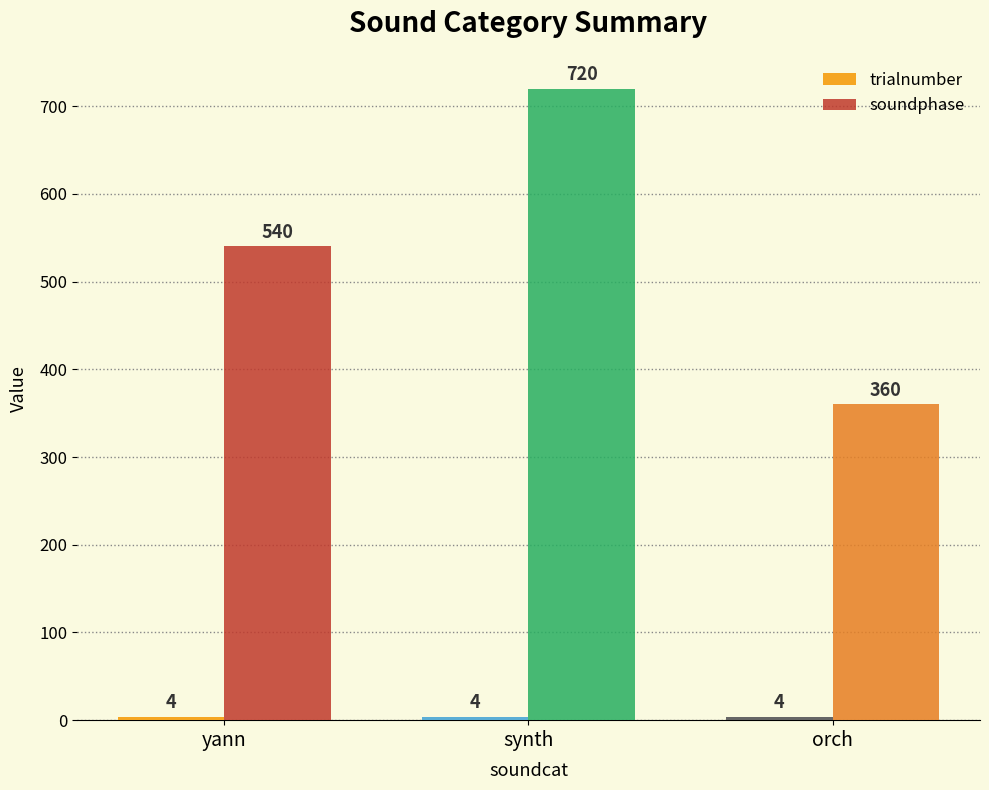

Which category has the lowest value in the soundphase series?

orch